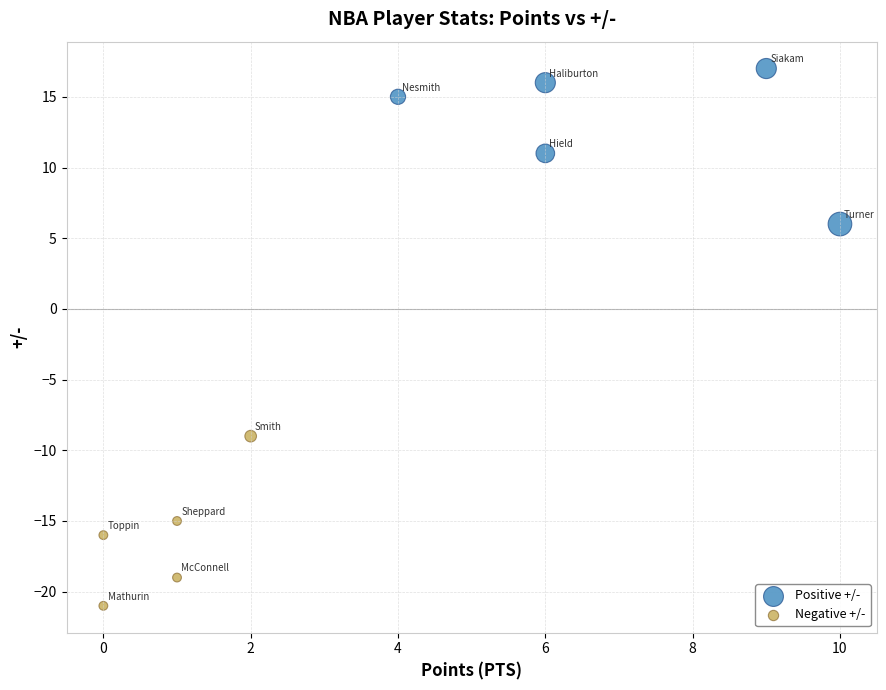

What are all the series names shown in the legend?

Positive +/-, Negative +/-